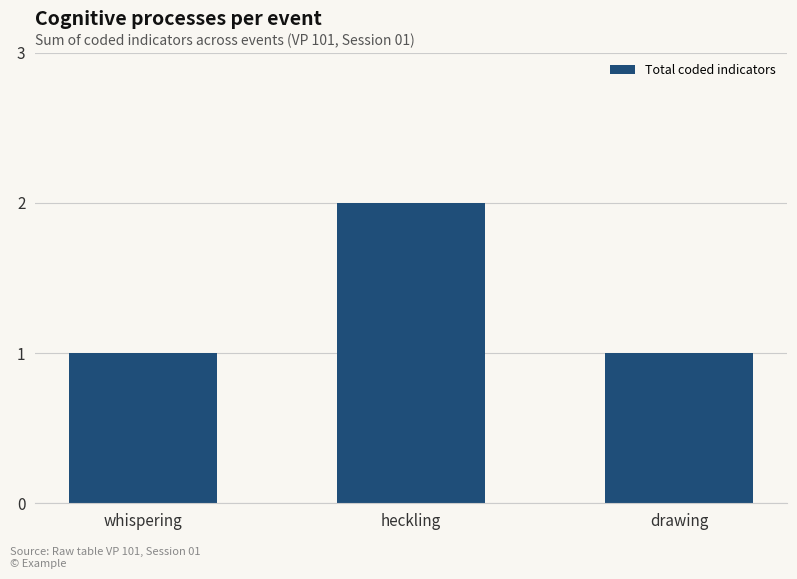

What is the label of the 2nd bar from the left?

heckling